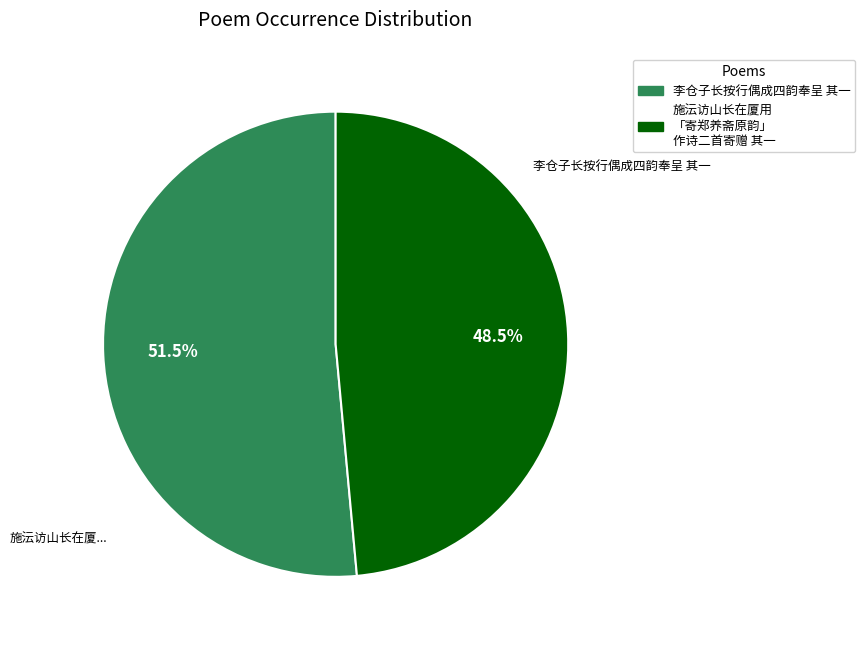

Is there any slice that represents more than half of the pie?

Yes